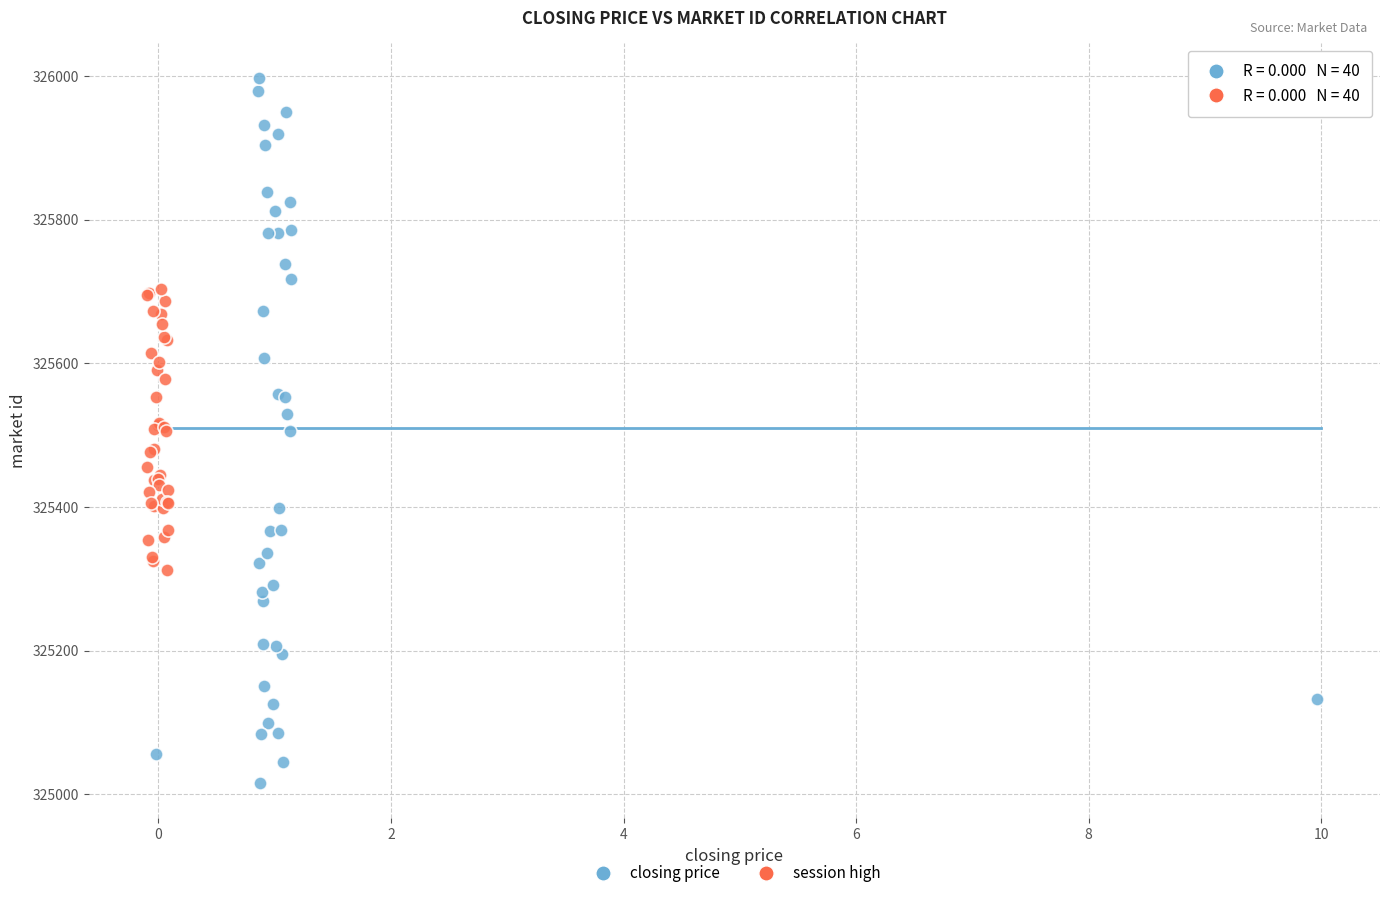

Which series contains the lowest Y value?

closing price